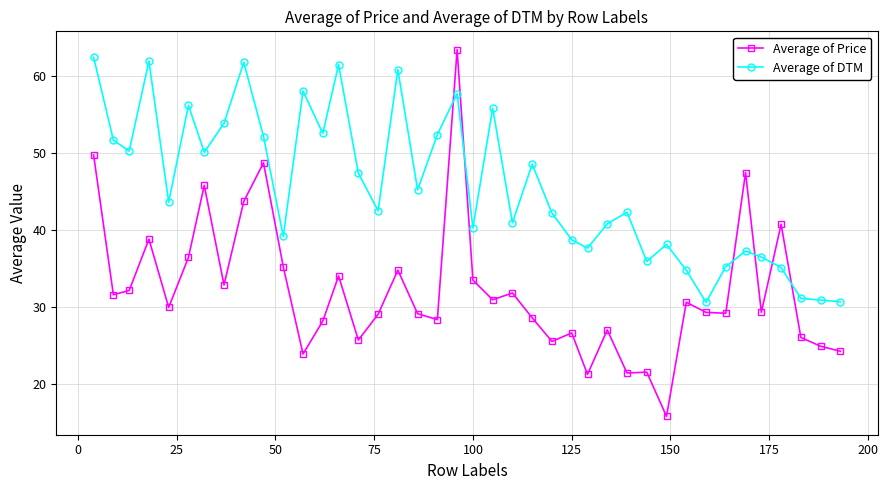

Rank the series by their maximum value, from highest to lowest.

Average of Price, Average of DTM